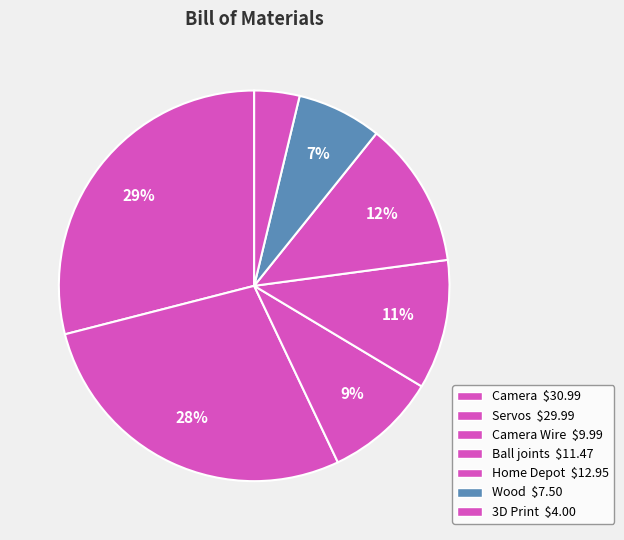

How many slices are in this pie chart?

7